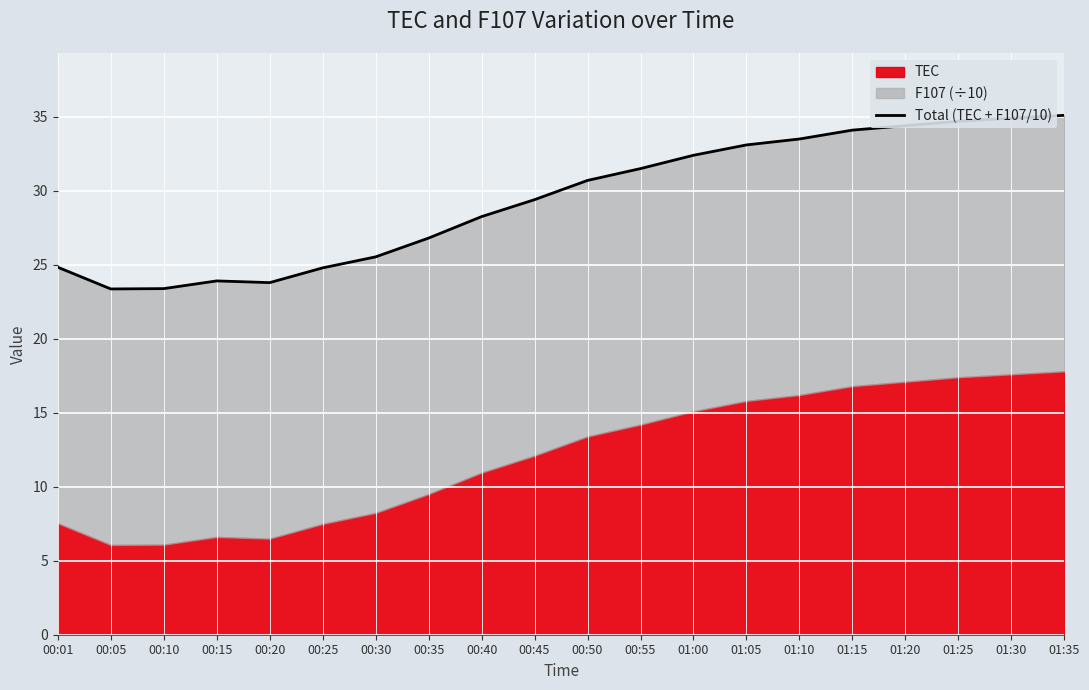

What is the value of the 9th point from the left?

28.3